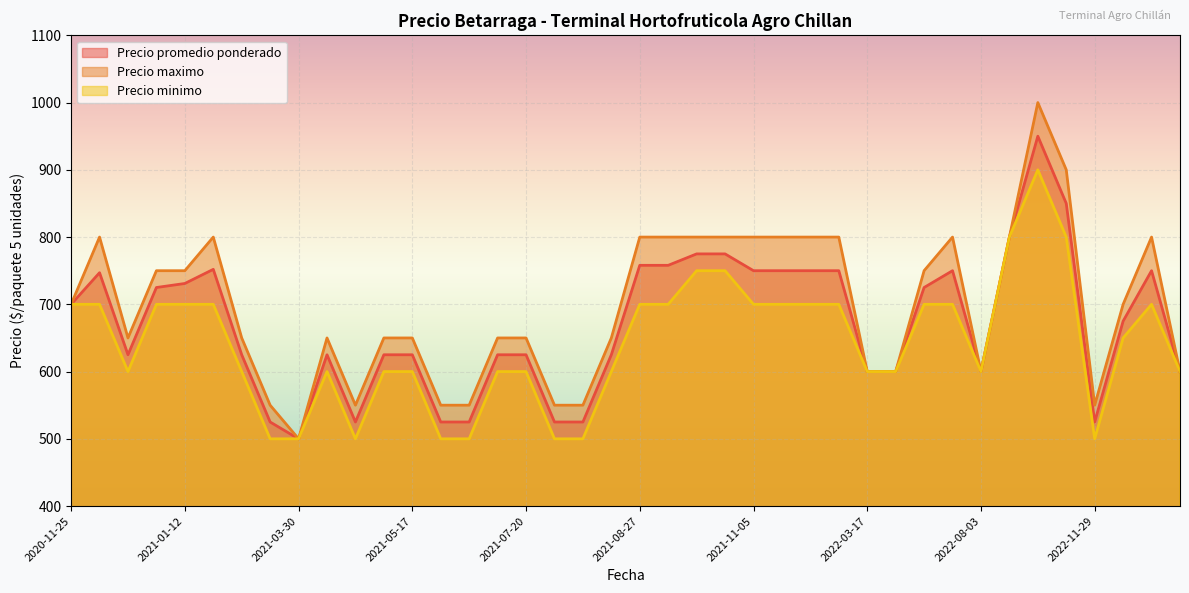

True or false: Precio promedio ponderado and Precio maximo intersect in this chart.

False